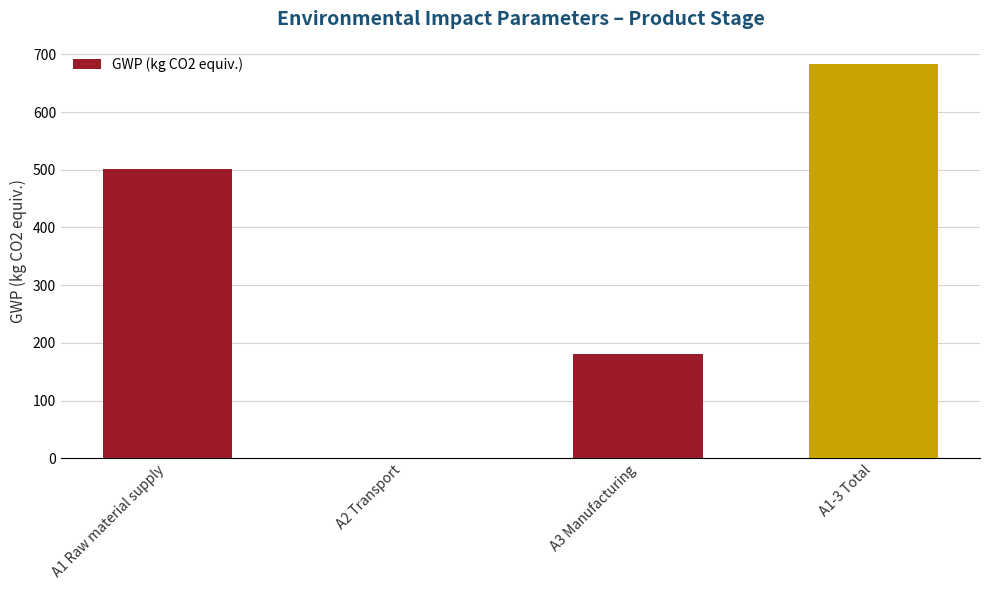

What is the change in value from A1 Raw material supply to A1-3 Total?

+181.0